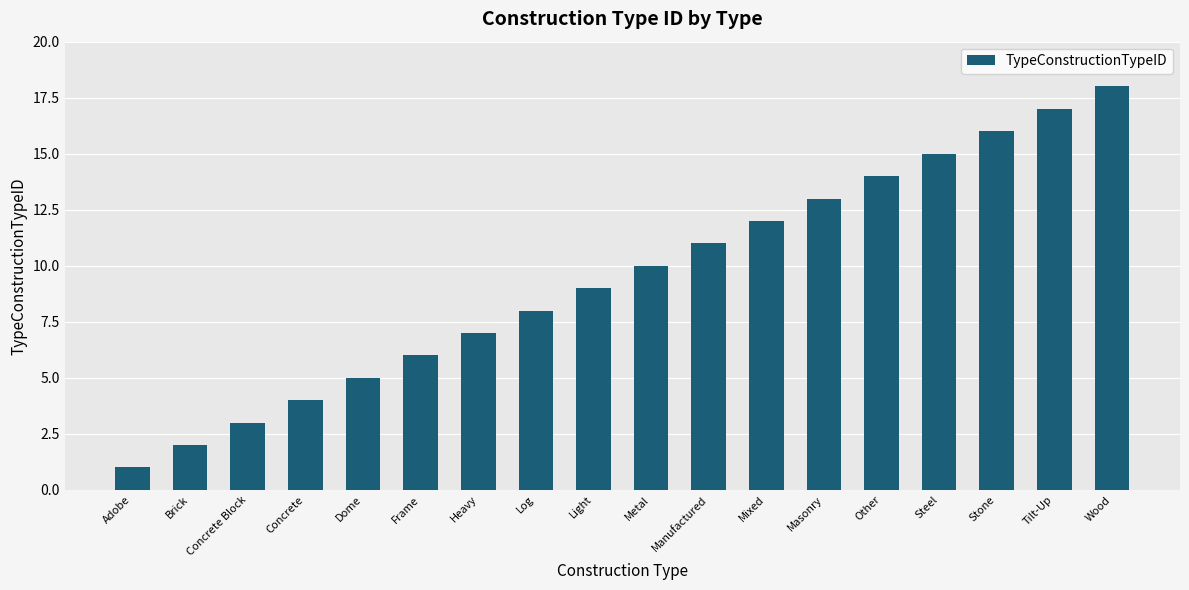

What is the smallest value displayed?

1